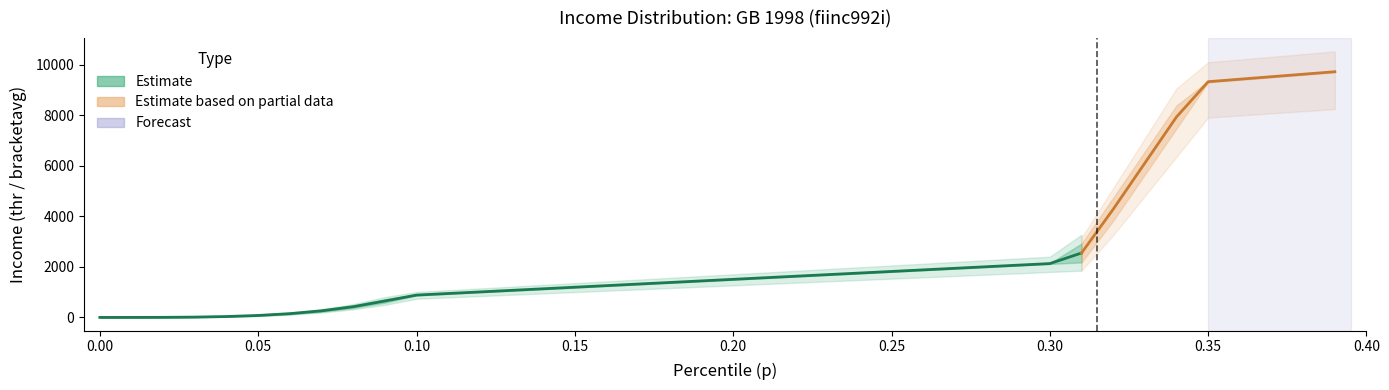

What is the average value of the p series?

0.2